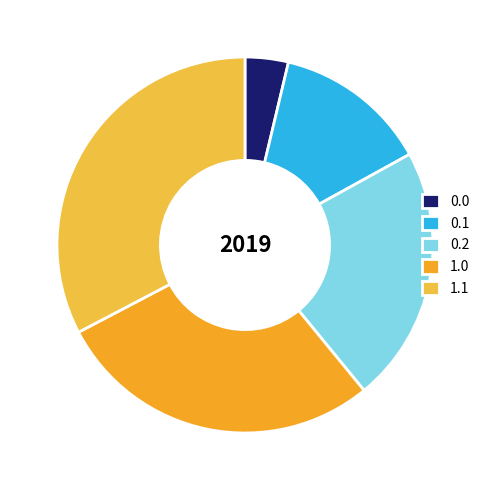

Is there any slice that represents more than half of the pie?

No